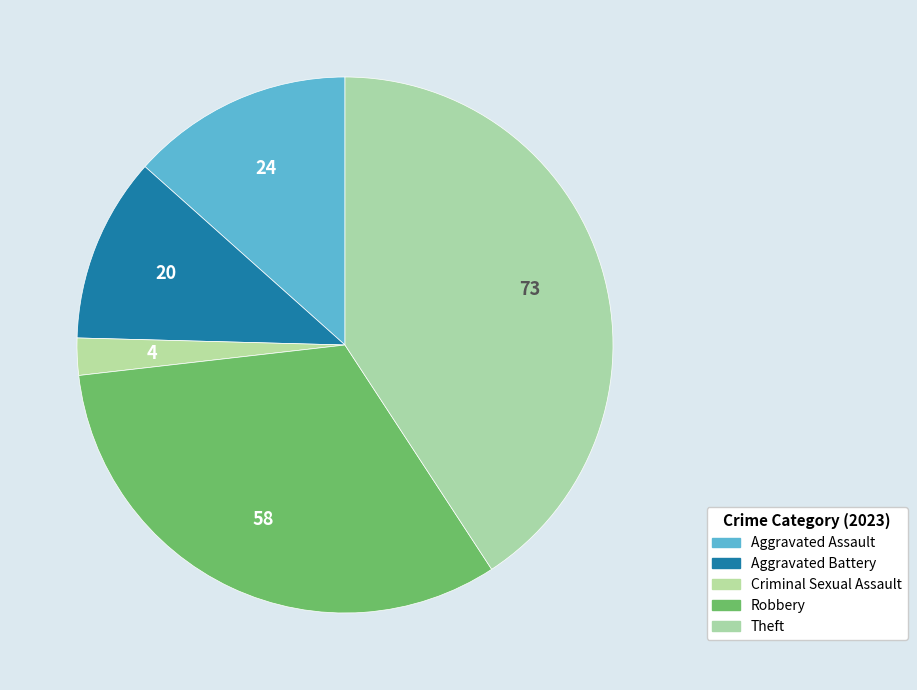

Does Aggravated Battery represent more than half of the total?

No